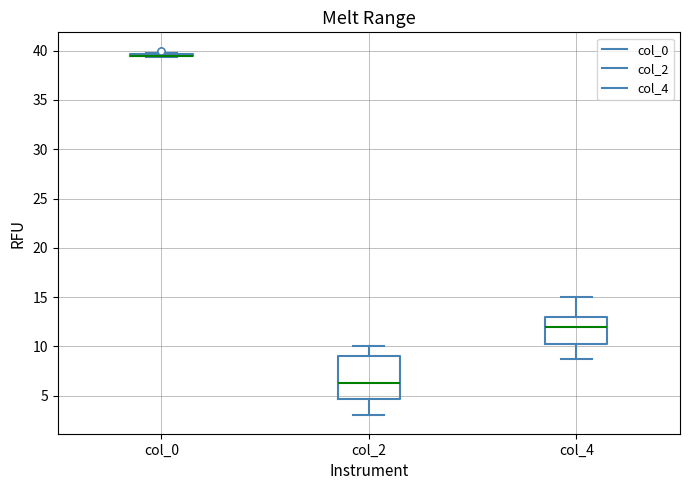

Reading left to right, transcribe this box plot: for each box, give where its median line is, the range the box spans, and where its two whiskers end, as read against the y-axis. The values are not printed on the chart, so give them approximately, as read against the axis.

col_0: box collapsed to a line at 39.5, whiskers 39.5 to 40.0
col_2: median 6.5, box 4.5 to 9.0, whiskers 3.0 to 10.0
col_4: median 12.0, box 10.5 to 13.0, whiskers 9.0 to 15.0